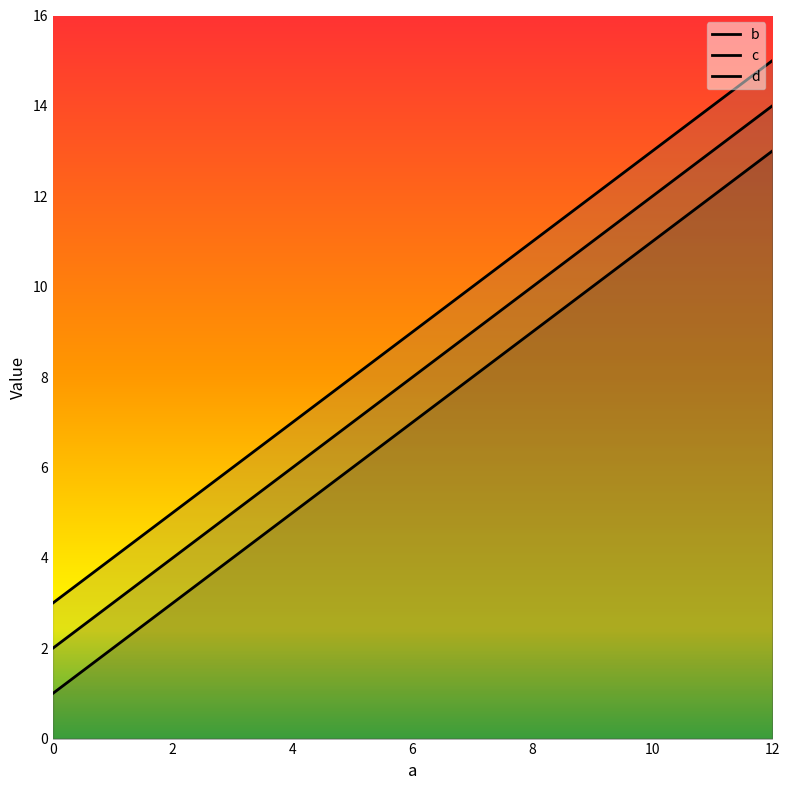

True or false: c has a value of 8 at 4.

False